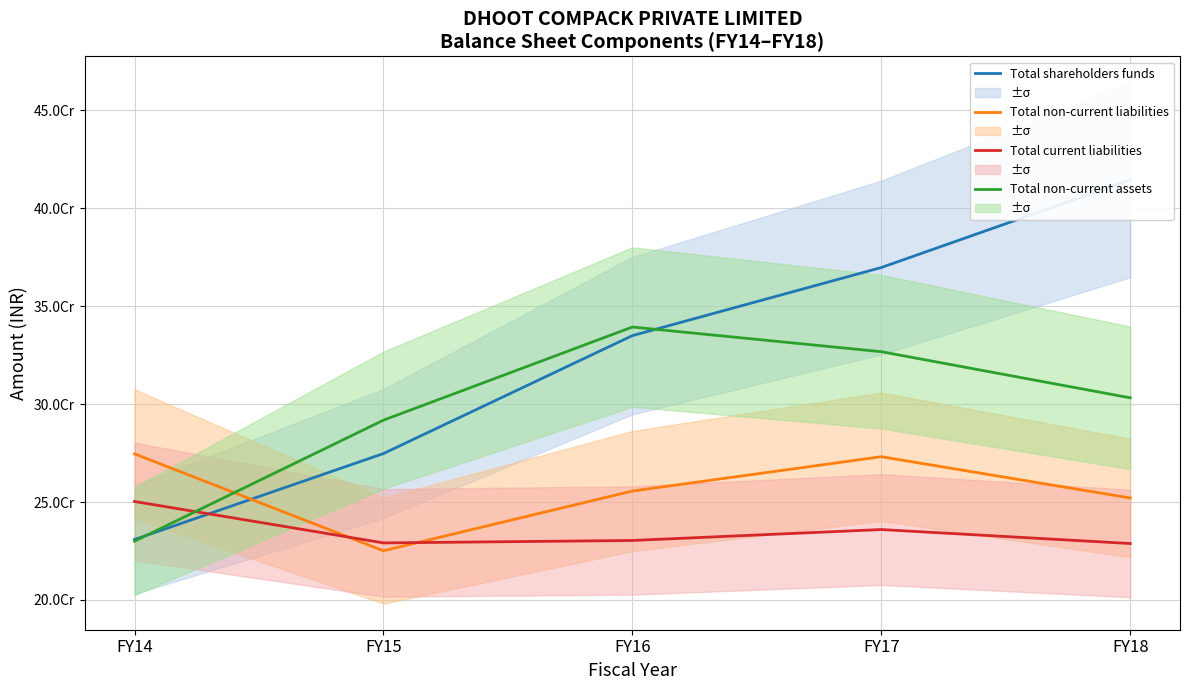

What is the lowest value of the Total non-current assets series?

229990280